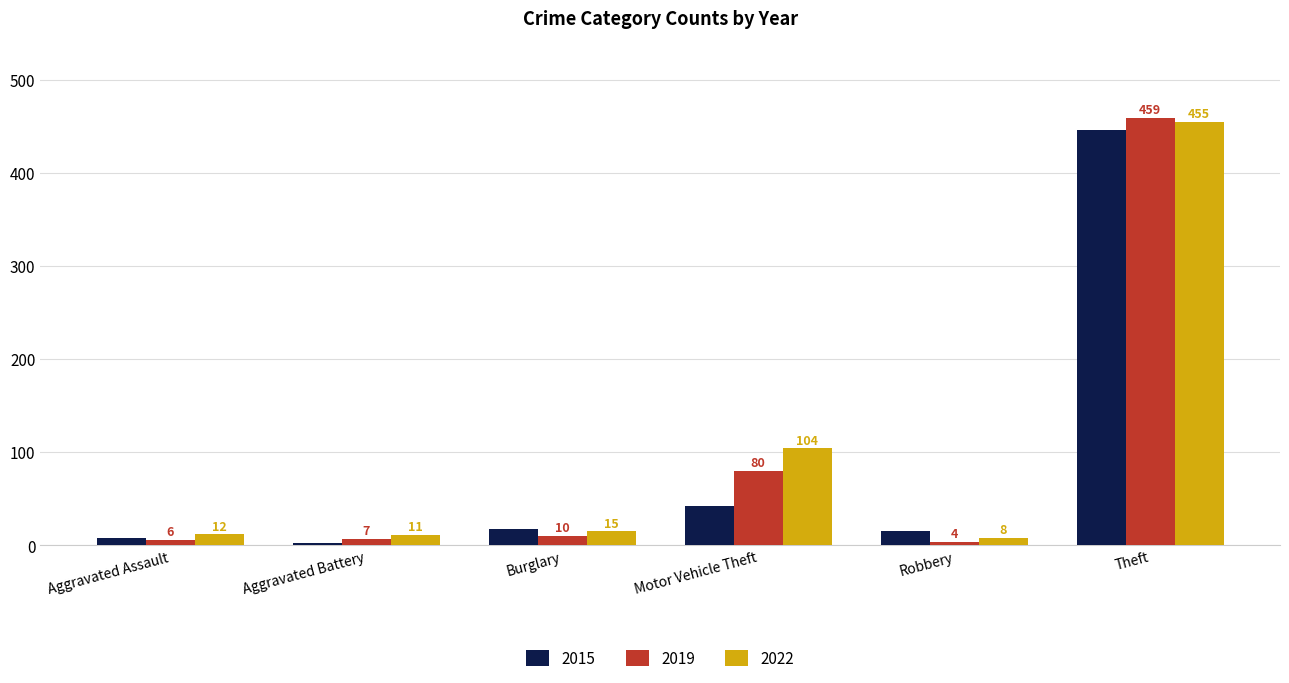

Rank the categories by 2022 value from lowest to highest.

Robbery, Aggravated Battery, Aggravated Assault, Burglary, Motor Vehicle Theft, Theft